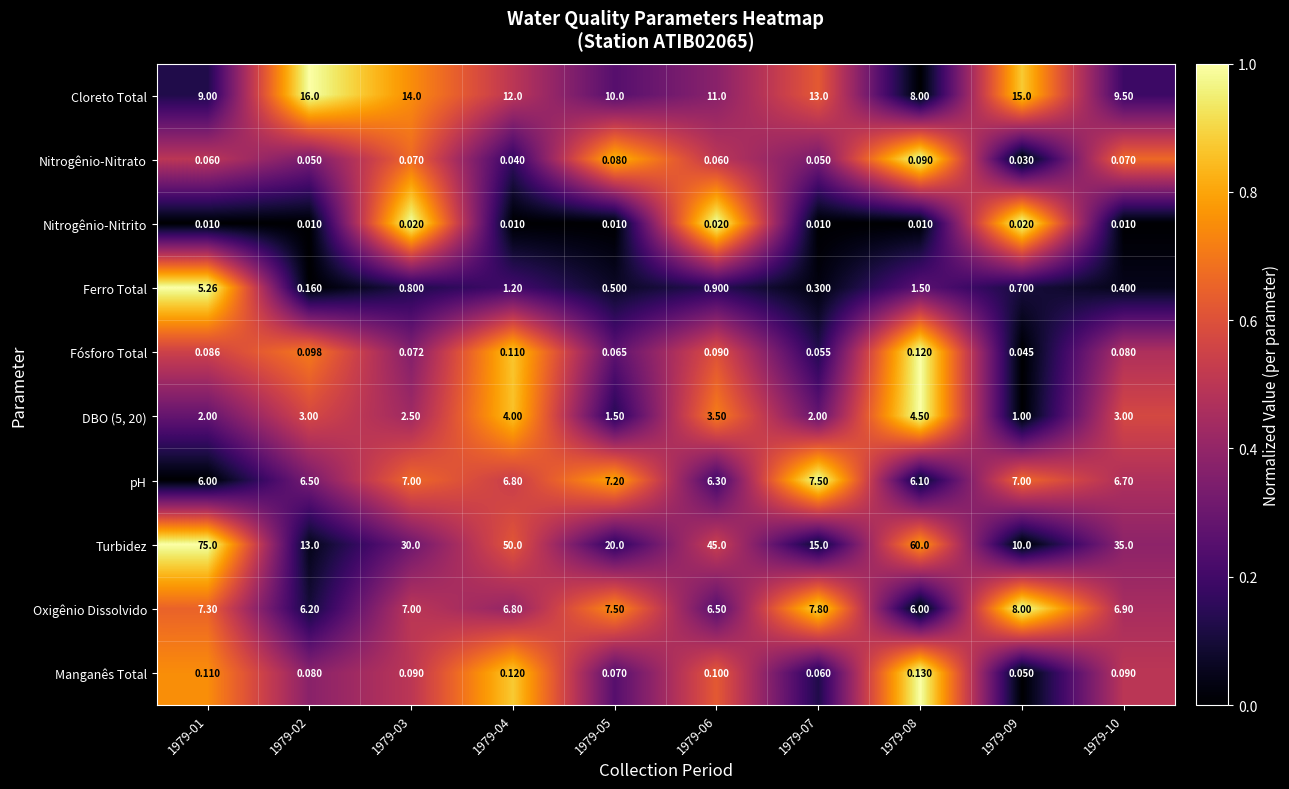

Between 1979-01 and 1979-09, which series saw the biggest shift?

Turbidez